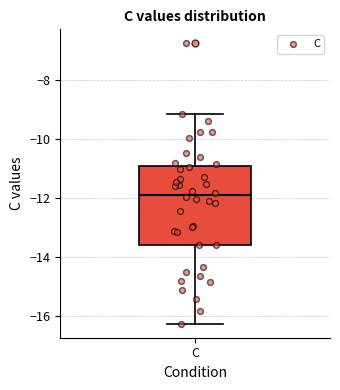

Transcribe this box plot: give where the median line is, the range the box spans, and where the two whiskers end, as read against the y-axis. The values are not printed on the chart, so give them approximately, as read against the axis.

median -12.0, box -13.6 to -11.0, whiskers -16.2 to -9.2